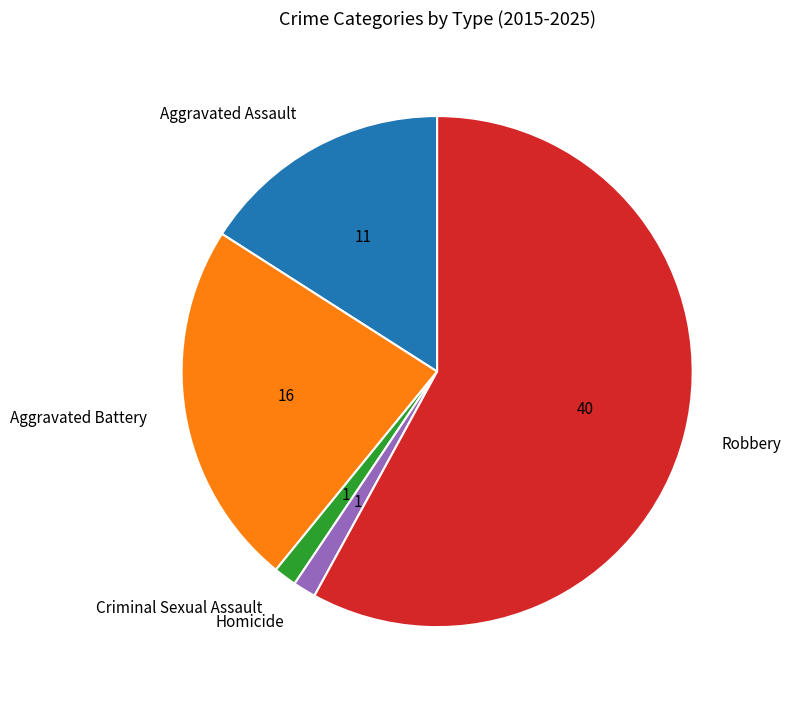

Which slice is the largest?

Robbery